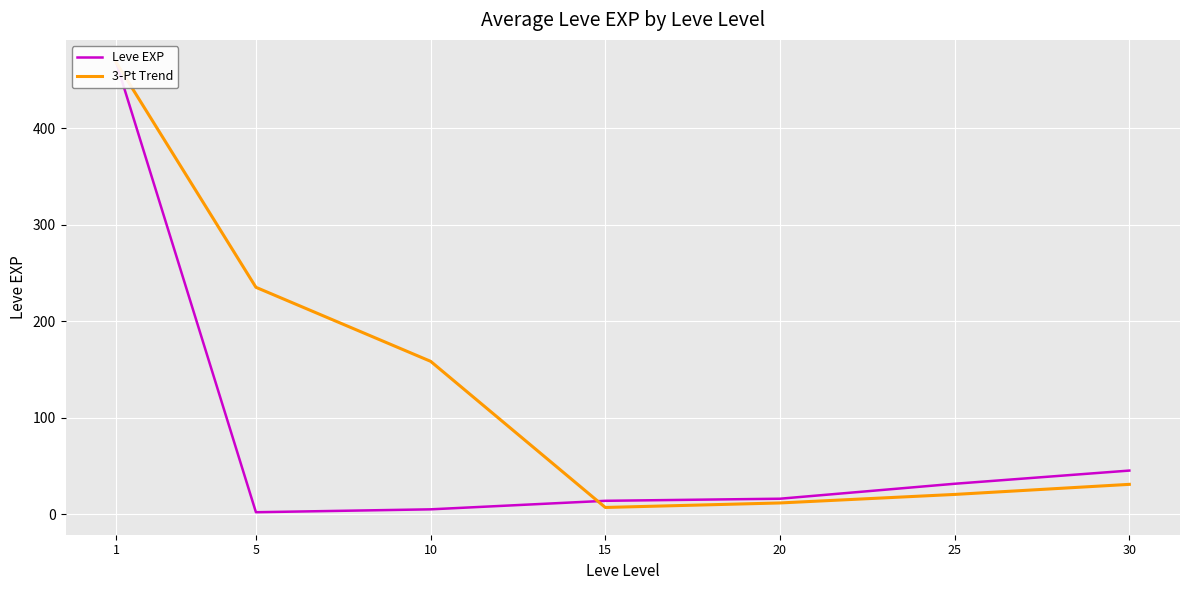

True or false: 3-Pt Trend has a value of 21.1 at 20.

False